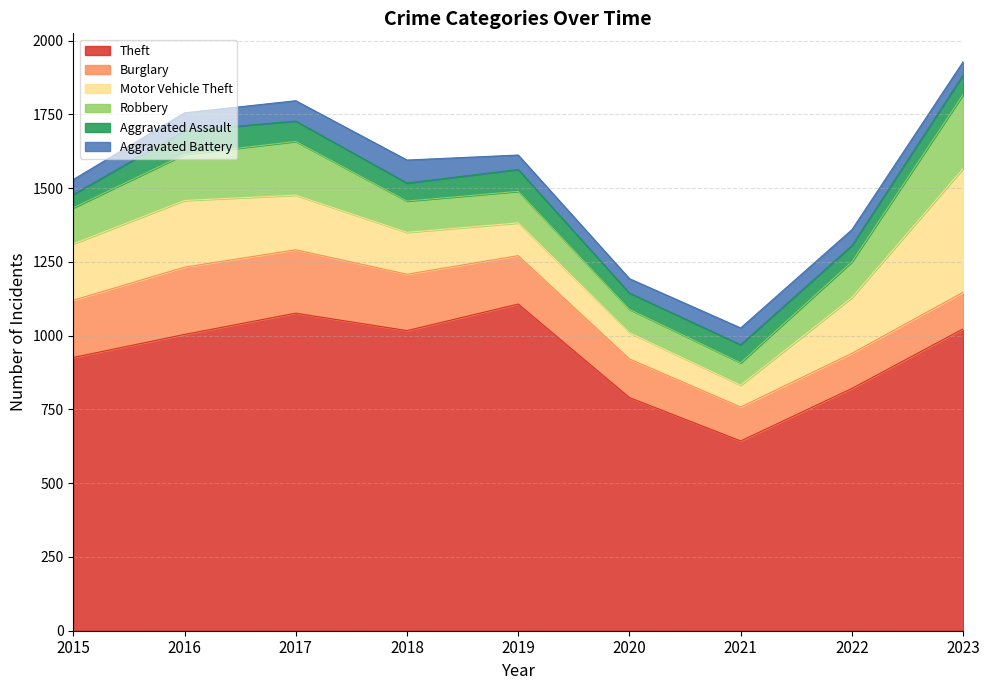

Which category has the lowest value in the Motor Vehicle Theft series?

2021